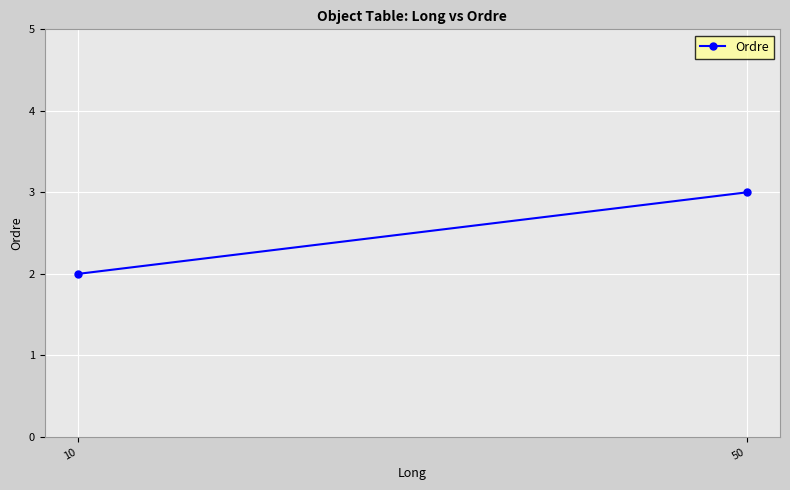

What is the value of the 2nd point from the left?

2